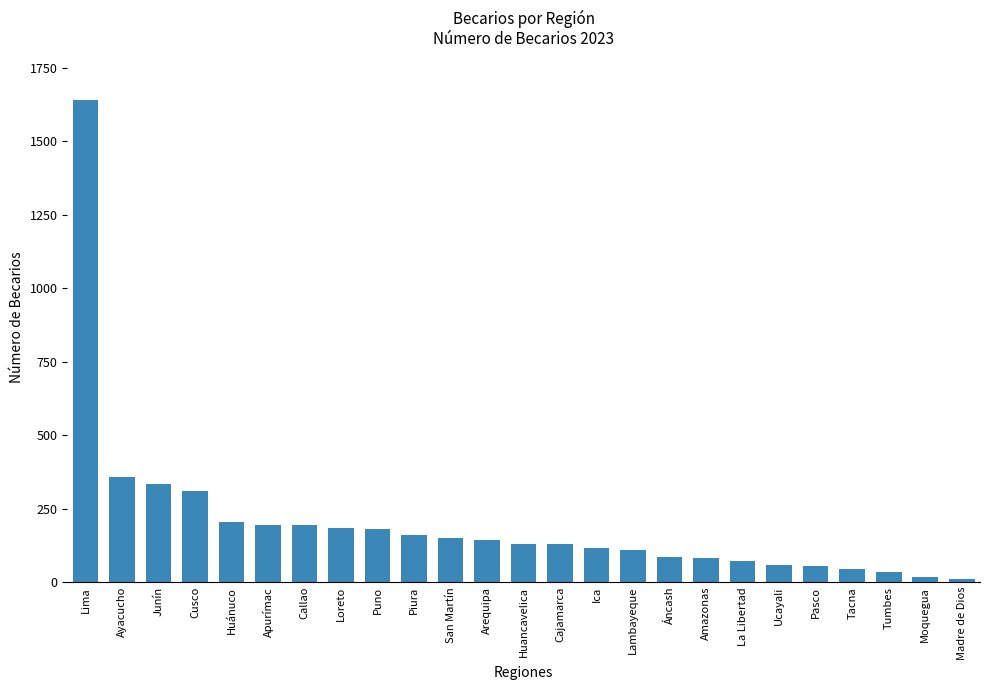

Approximately how many times larger is the value at Ica compared to Pasco?

2.1